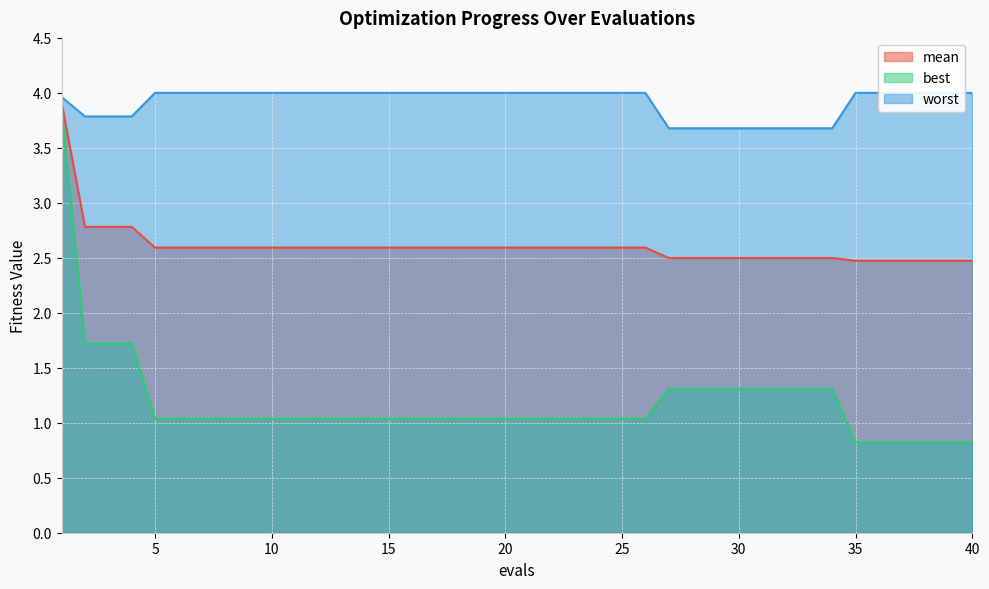

What is the total value across all series at 21?

7.6